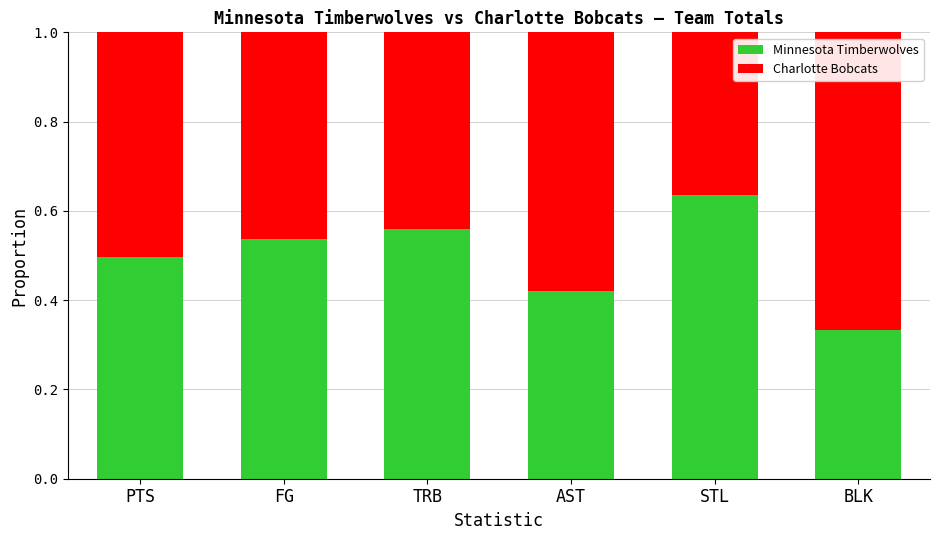

Is it true that Minnesota Timberwolves equals 0.5 at PTS?

True